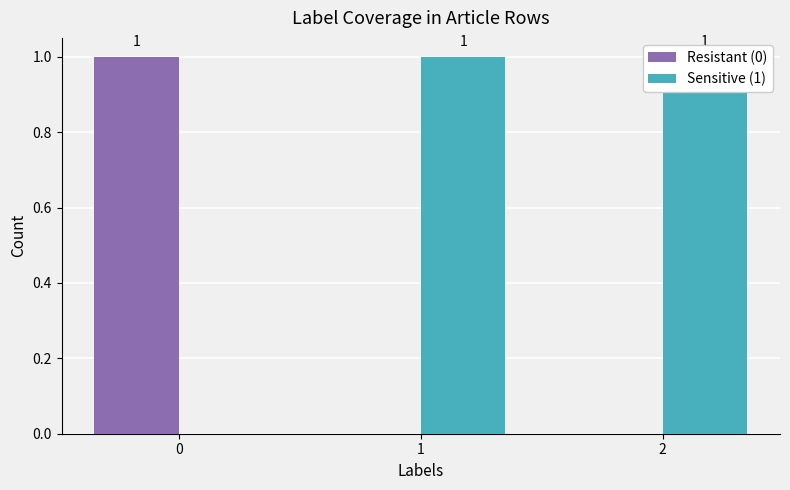

List the labels in order of Resistant (0) value, smallest first.

1, 2, 0